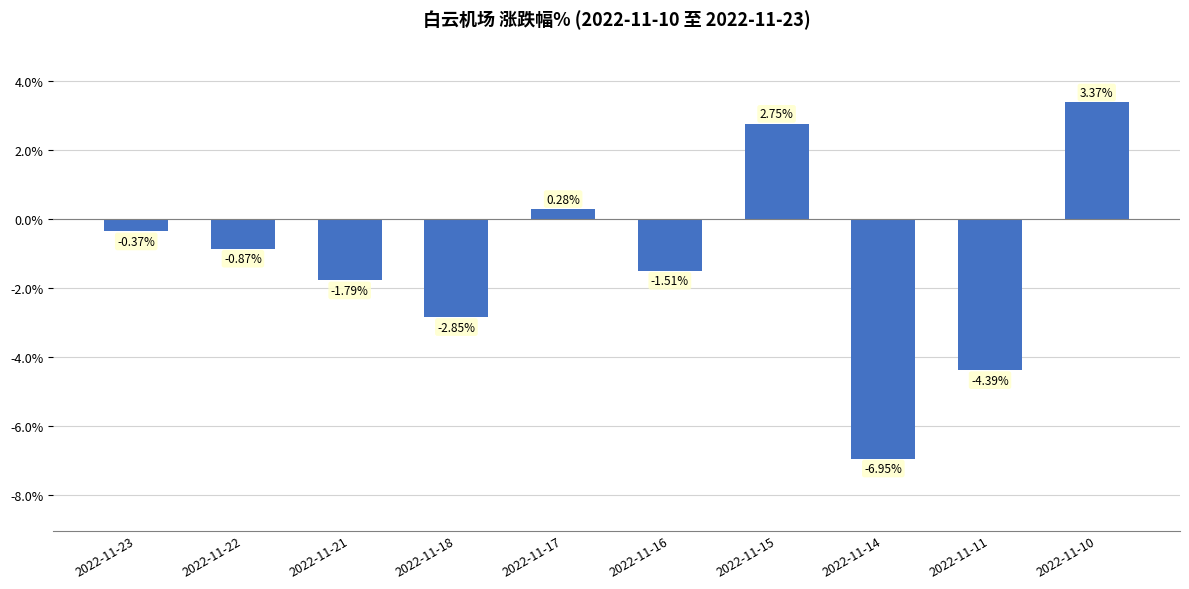

How many values are below zero?

7